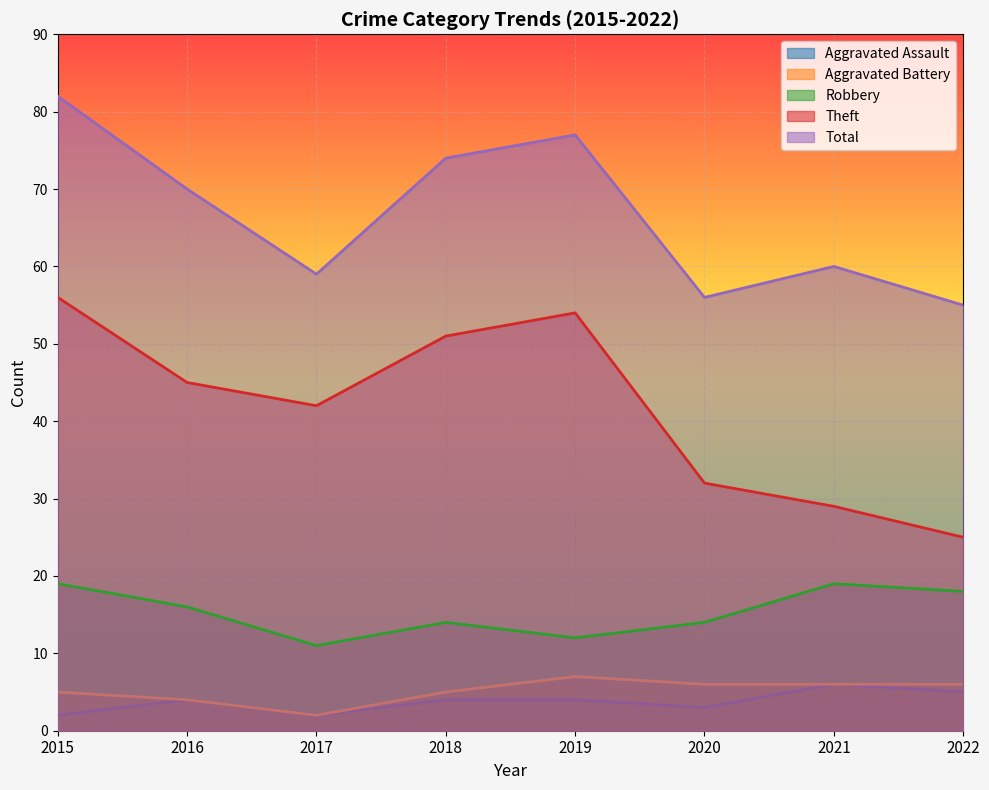

Count the number of categories in the chart.

8